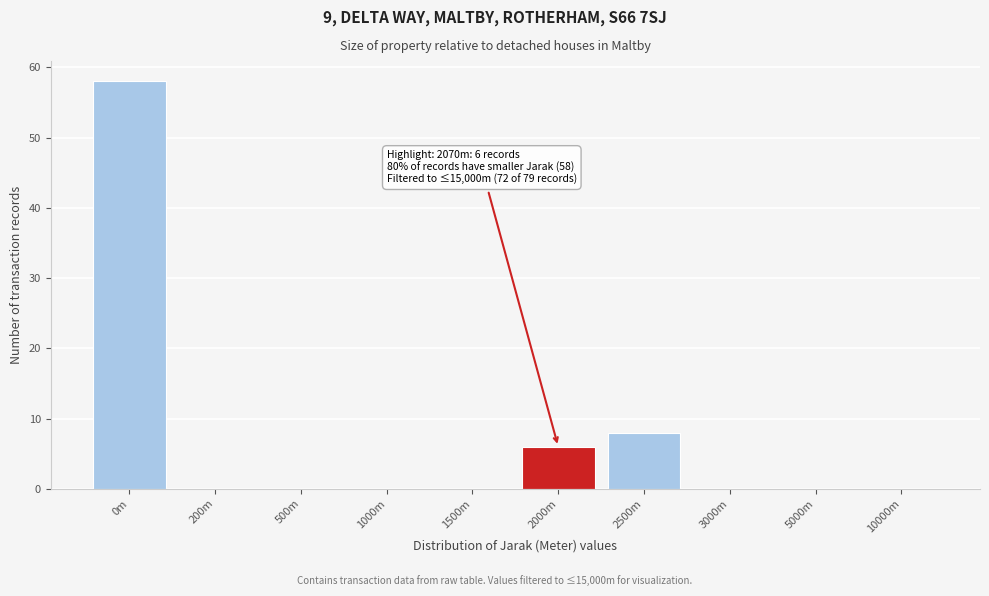

Reading right to left, transcribe all the data shown in this chart.

10000m=0	5000m=0	3000m=0	2500m=8	2000m=6	1500m=0	1000m=0	500m=0	200m=0	0m=58